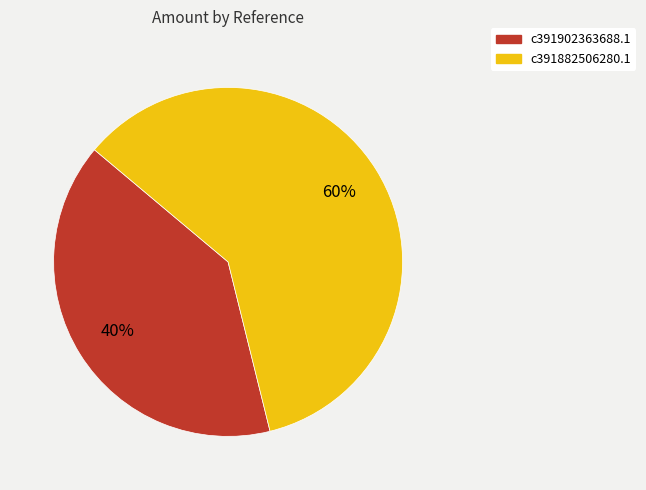

To the nearest percent, what is the average slice percentage?

50%